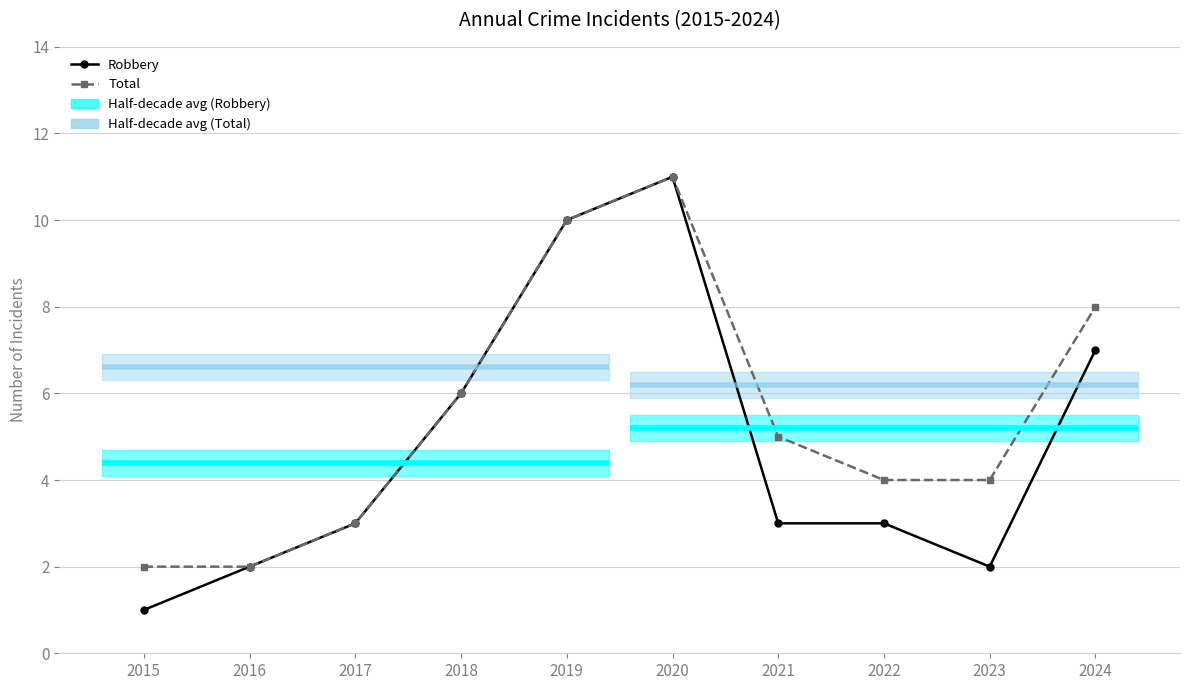

Which category has the highest value across all series?

2020